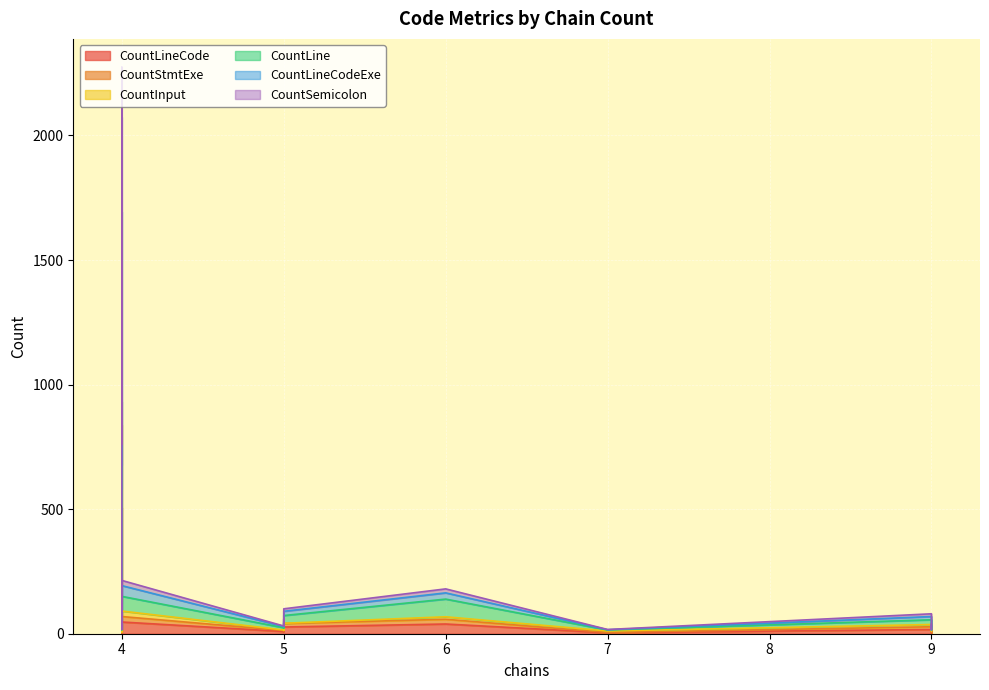

What is the difference between the second highest and minimum values in the CountLineCodeExe series?

661